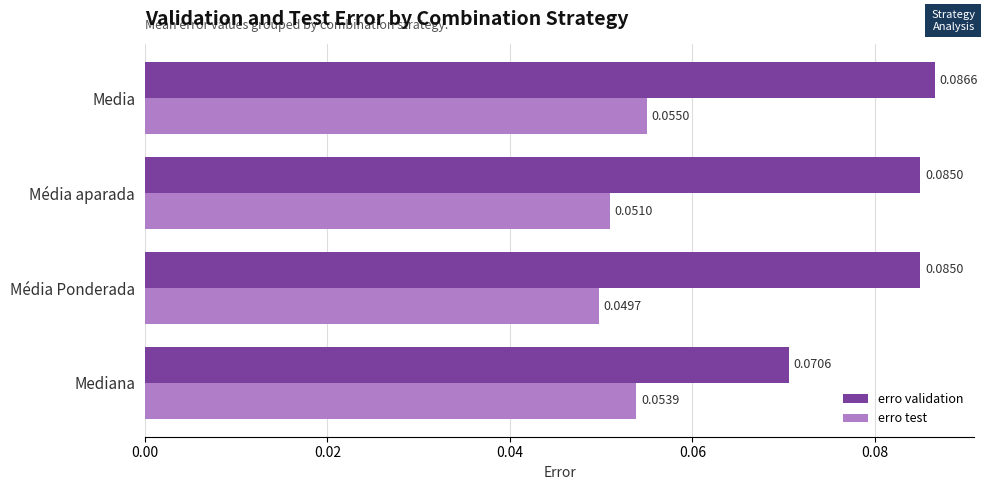

At how many categories does at least one series exceed 0?

4